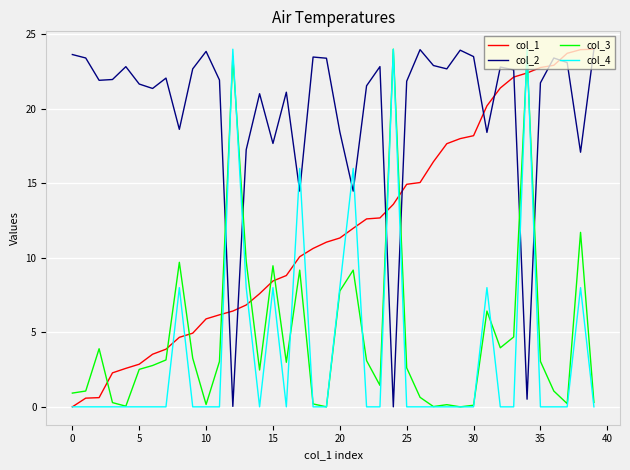

What is the maximum value for col_3?

24.0